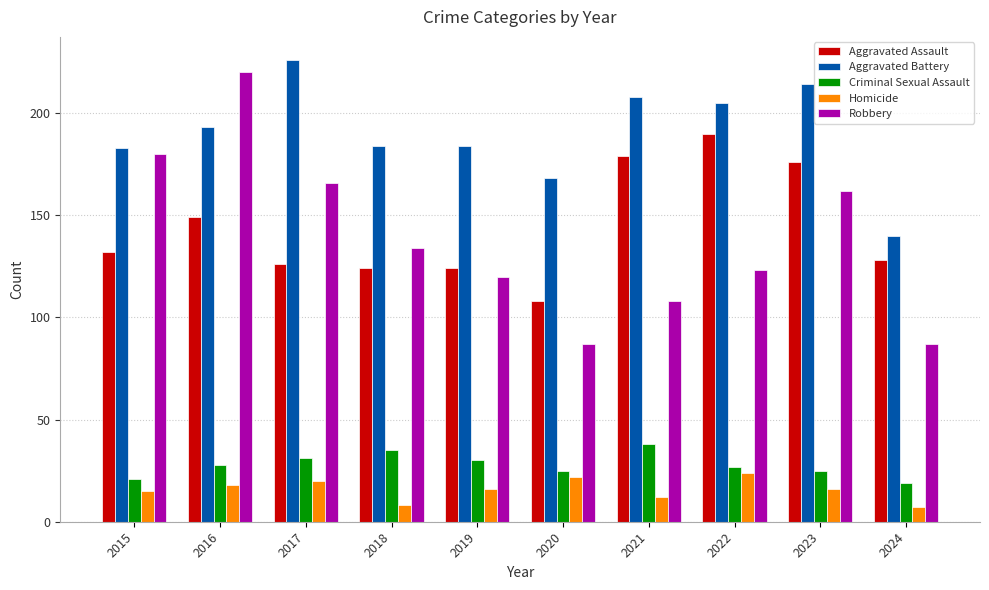

Rank the series at 2021 from highest to lowest value.

Aggravated Battery, Aggravated Assault, Robbery, Criminal Sexual Assault, Homicide